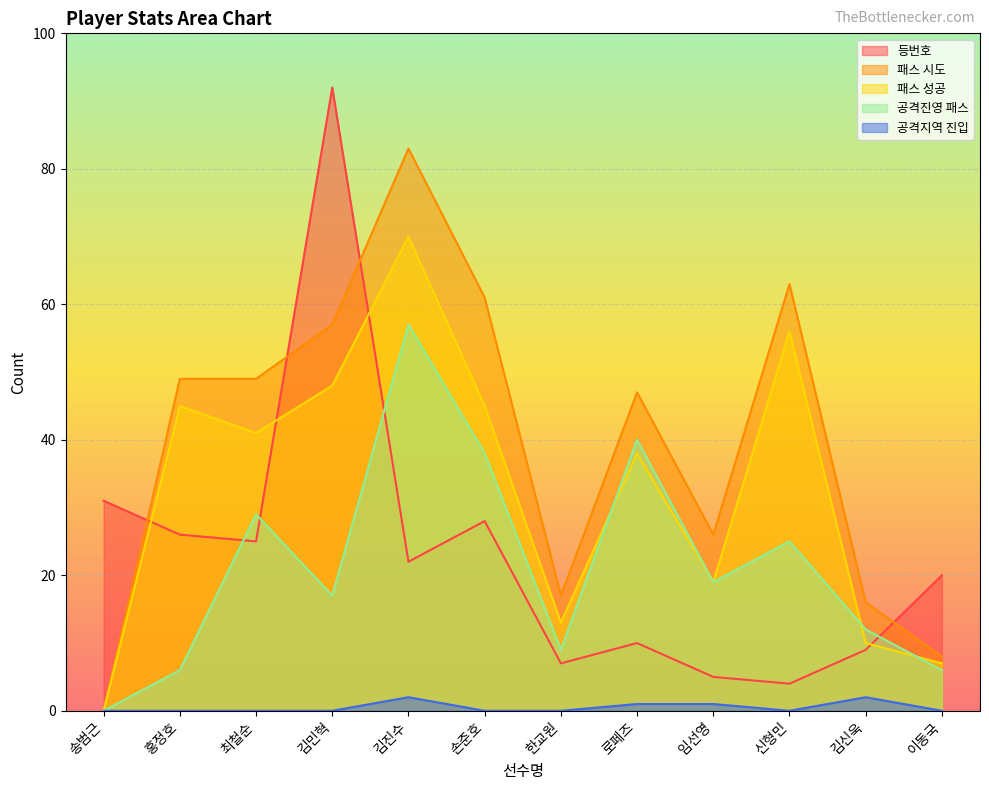

Which series changed the most between 손준호 and 임선영?

패스 시도